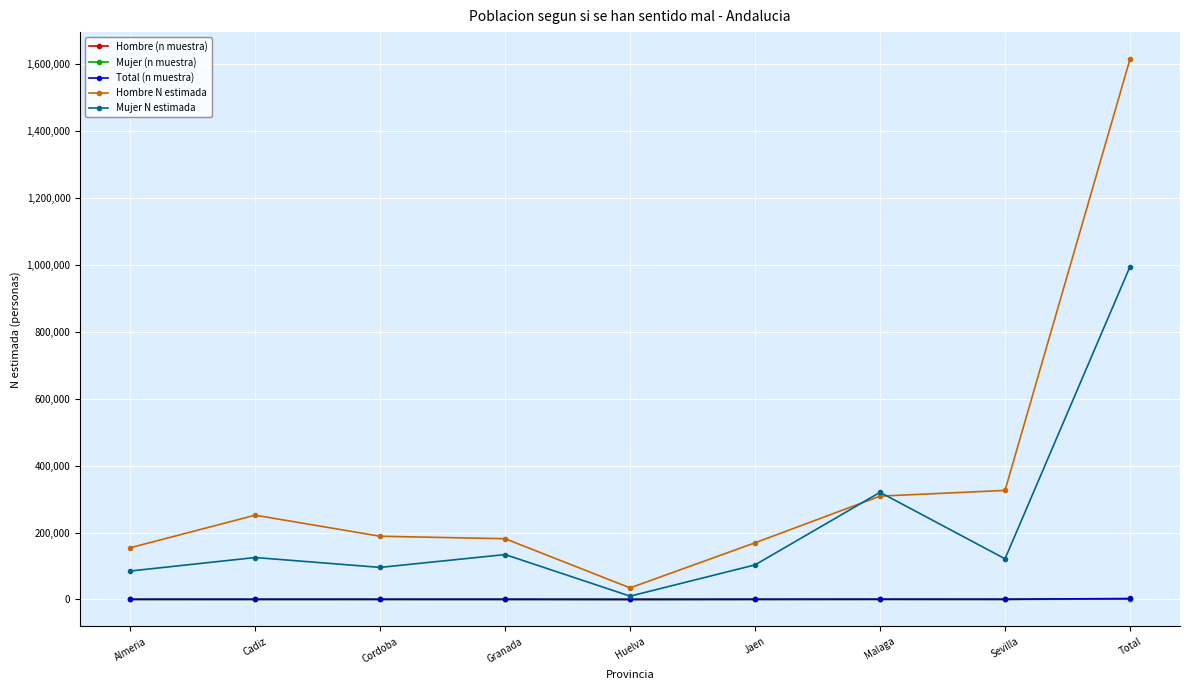

At which label does Hombre (n muestra) first exceed 211?

Cordoba